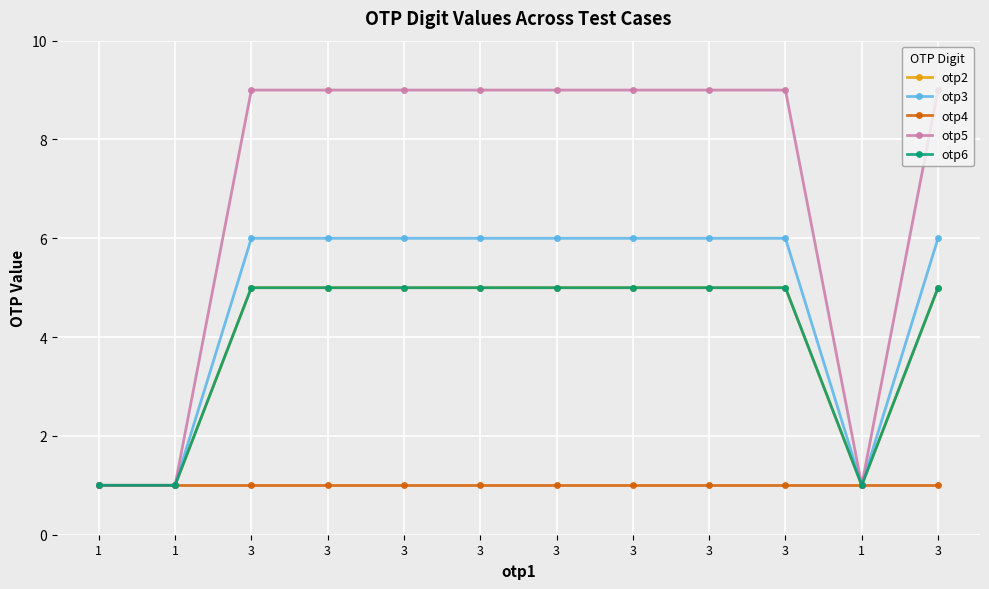

True or false: otp3 and otp6 intersect in this chart.

False